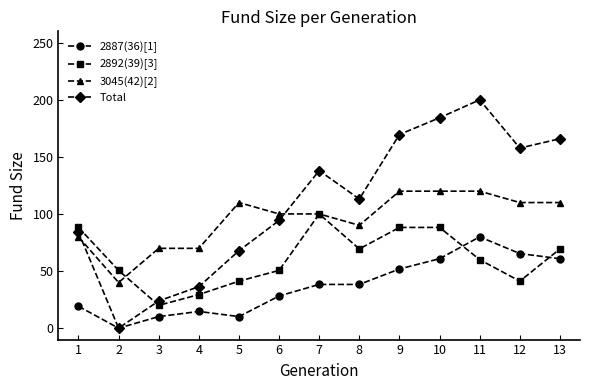

What are all the series names shown in the legend?

2887(36)[1], 2892(39)[3], 3045(42)[2], Total